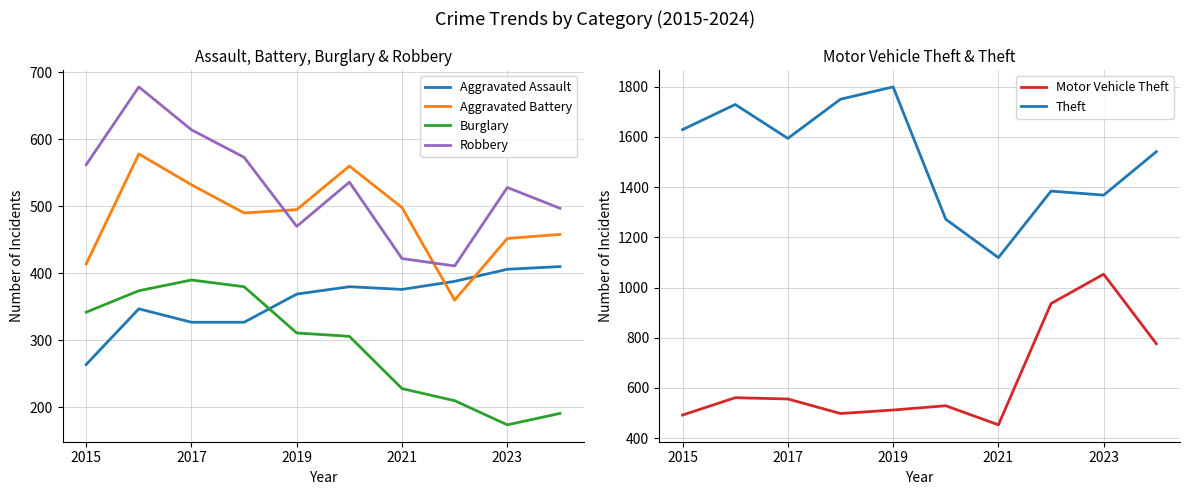

True or false: Aggravated Assault and Robbery intersect in this chart.

False